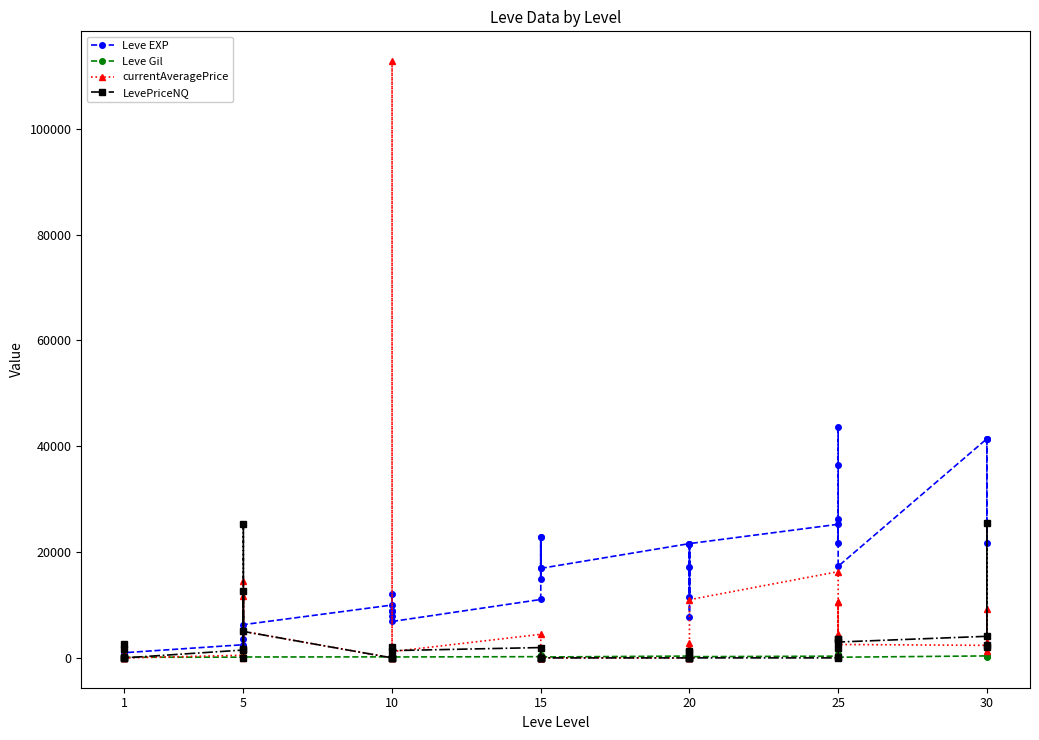

Does the chart have visible grid lines?

No